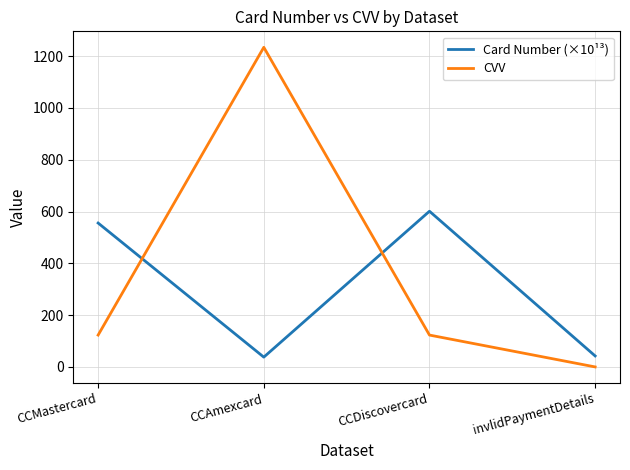

Is it true that CVV equals -477.1 at invlidPaymentDetails?

False